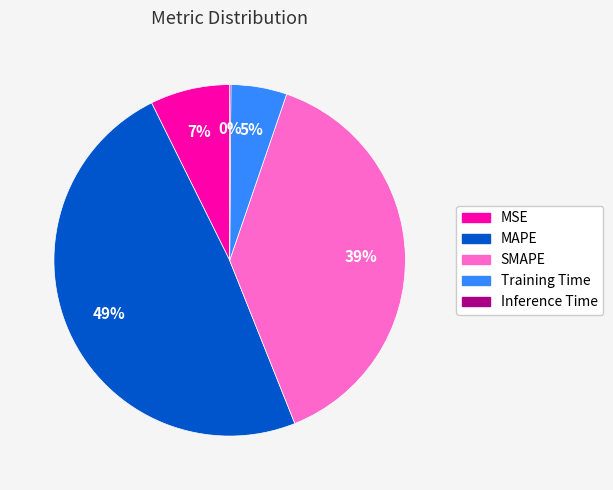

Is it true that SMAPE is 45% of the pie?

False